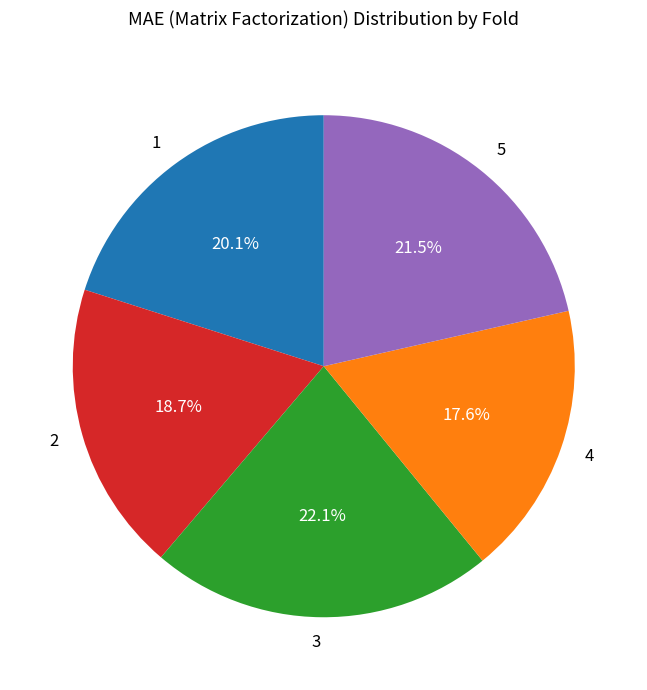

Which category has the smallest portion of the pie?

4